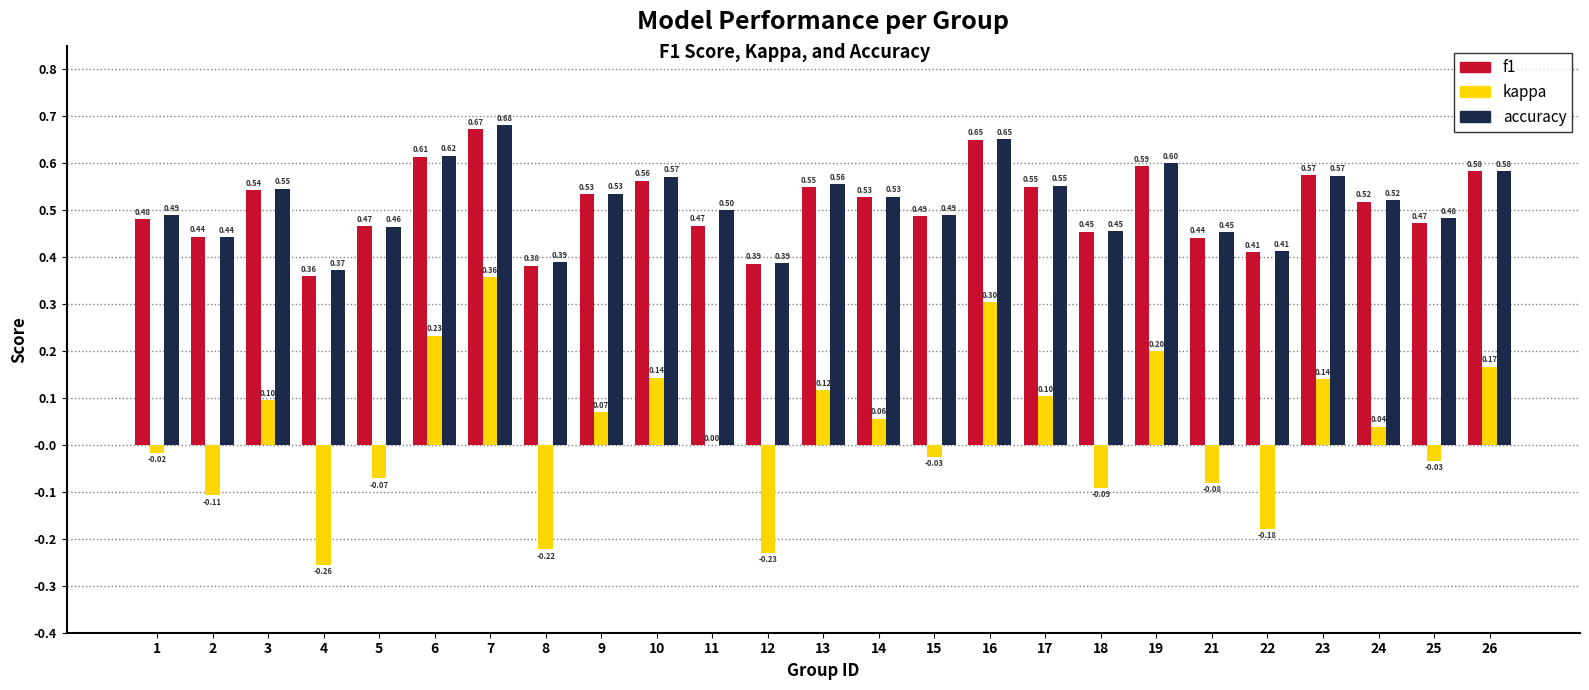

Is it true that f1 equals 0.5 at 11?

True